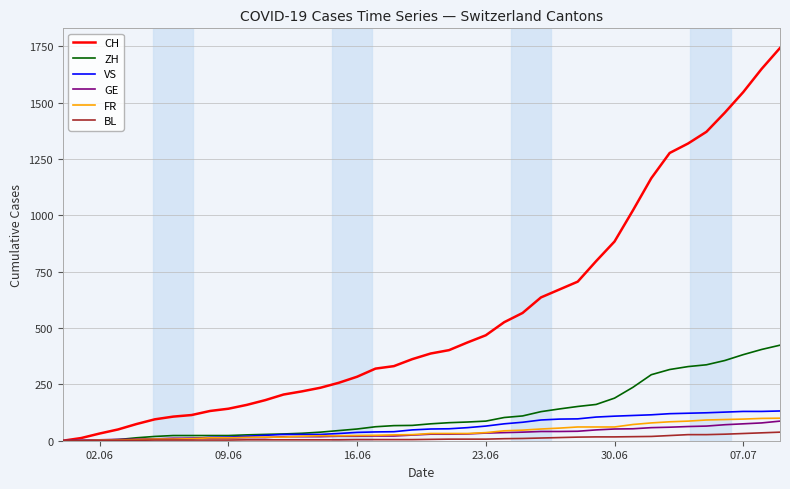

What are all the series names shown in the legend?

CH, ZH, VS, GE, FR, BL